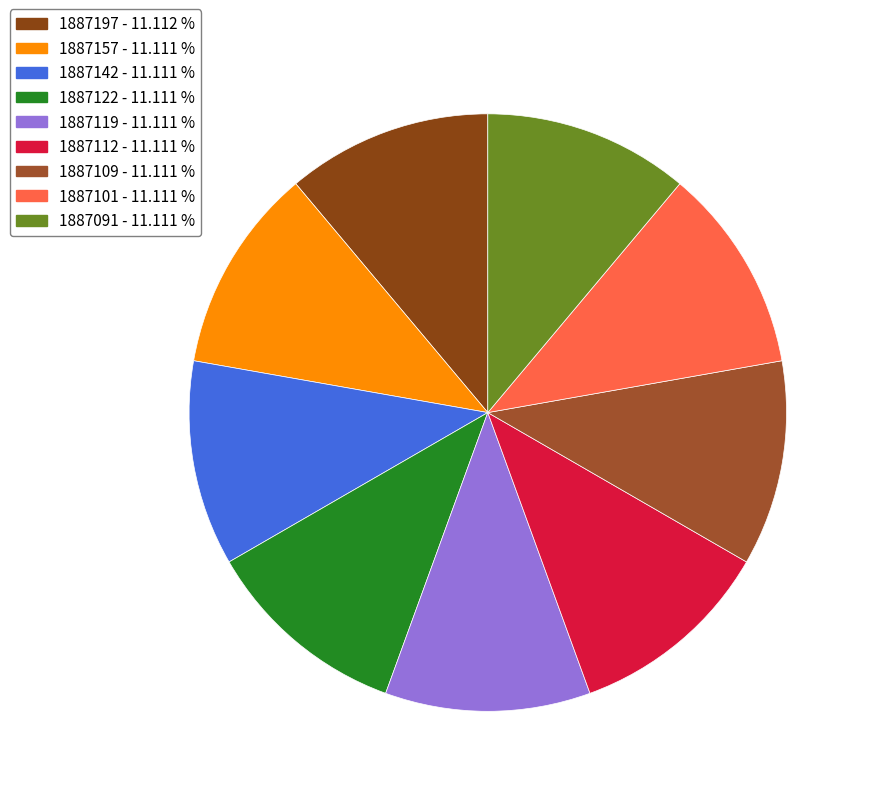

To the nearest percent, what is the combined percentage of 1887119 and 1887109?

22%